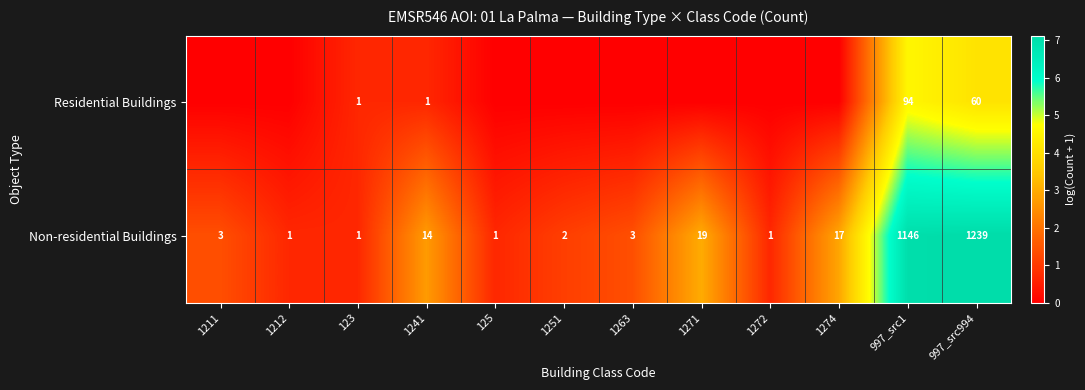

At 997_src994, list the series in order from smallest to largest.

Residential Buildings, Non-residential Buildings